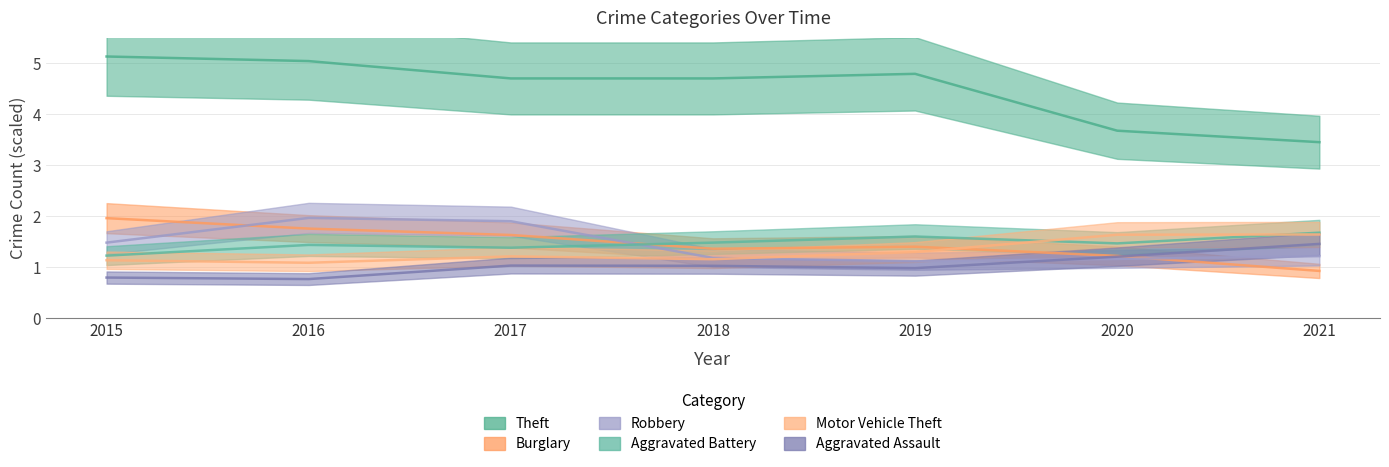

At which label does Burglary reach its minimum?

2021